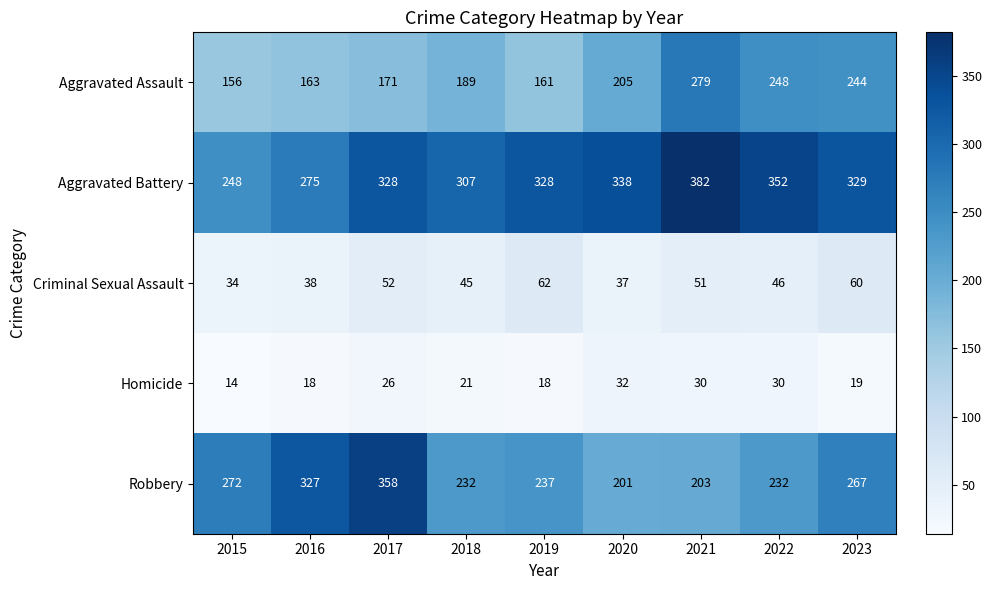

Is it true that Aggravated Assault equals 156 at 2015?

True